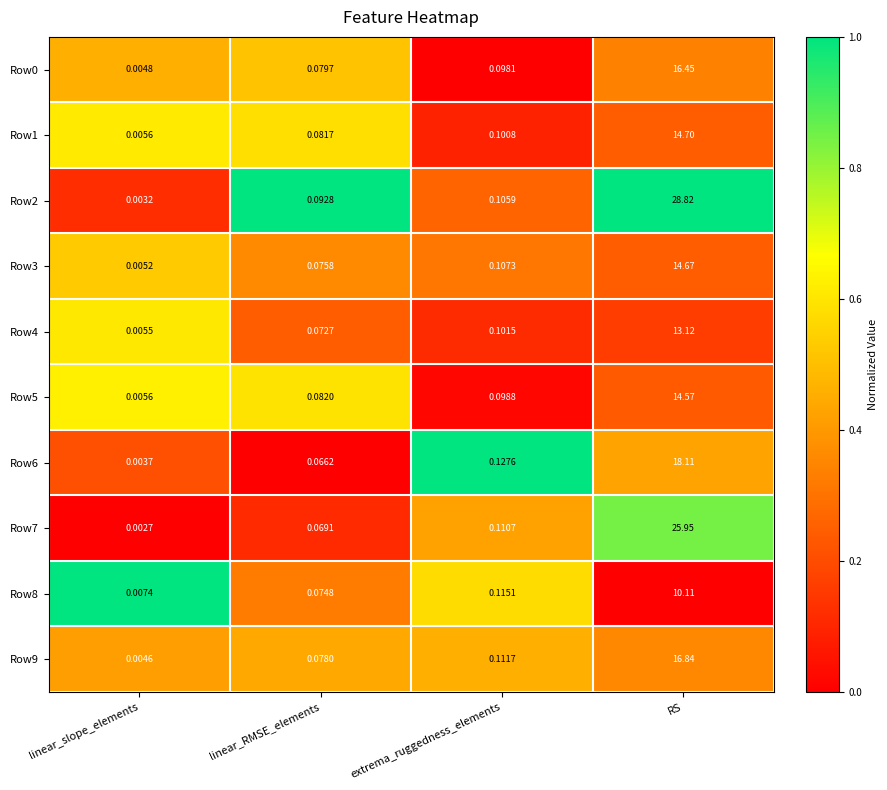

At which category is the sum across all series the highest?

RS